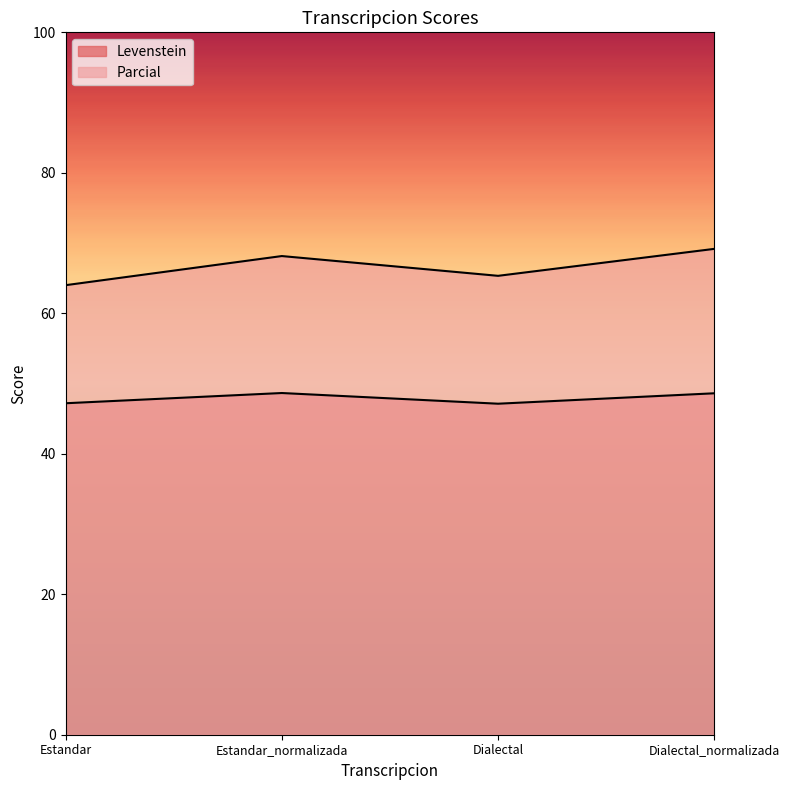

In Parcial, how many points are higher than both neighbors (excluding endpoints)?

1